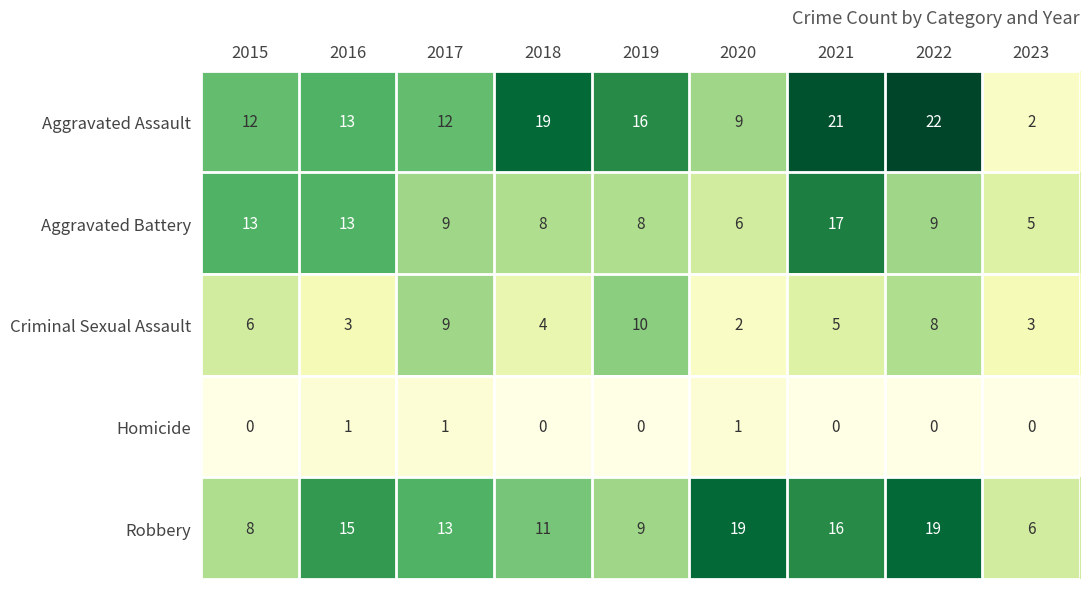

What is the average value of the Aggravated Battery series?

10